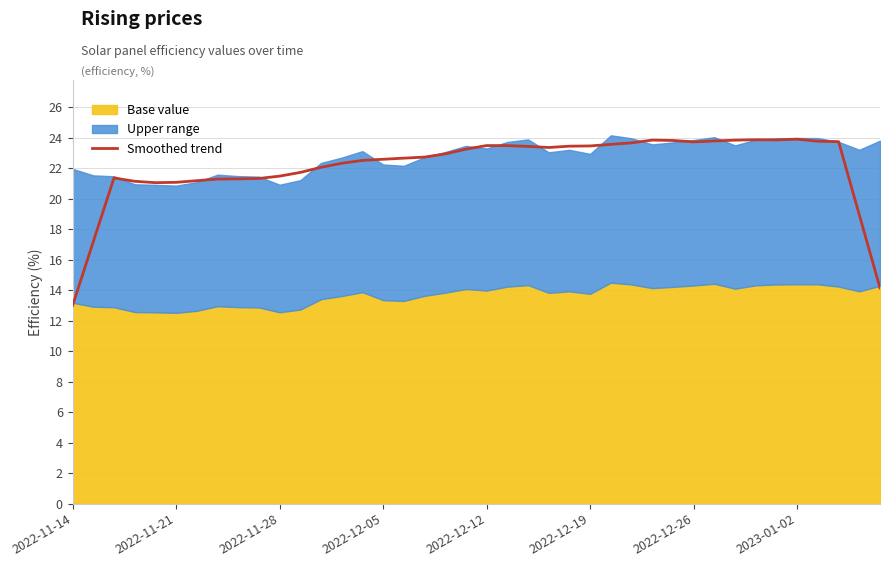

True or false: the data shows 23.4 at 22.

True